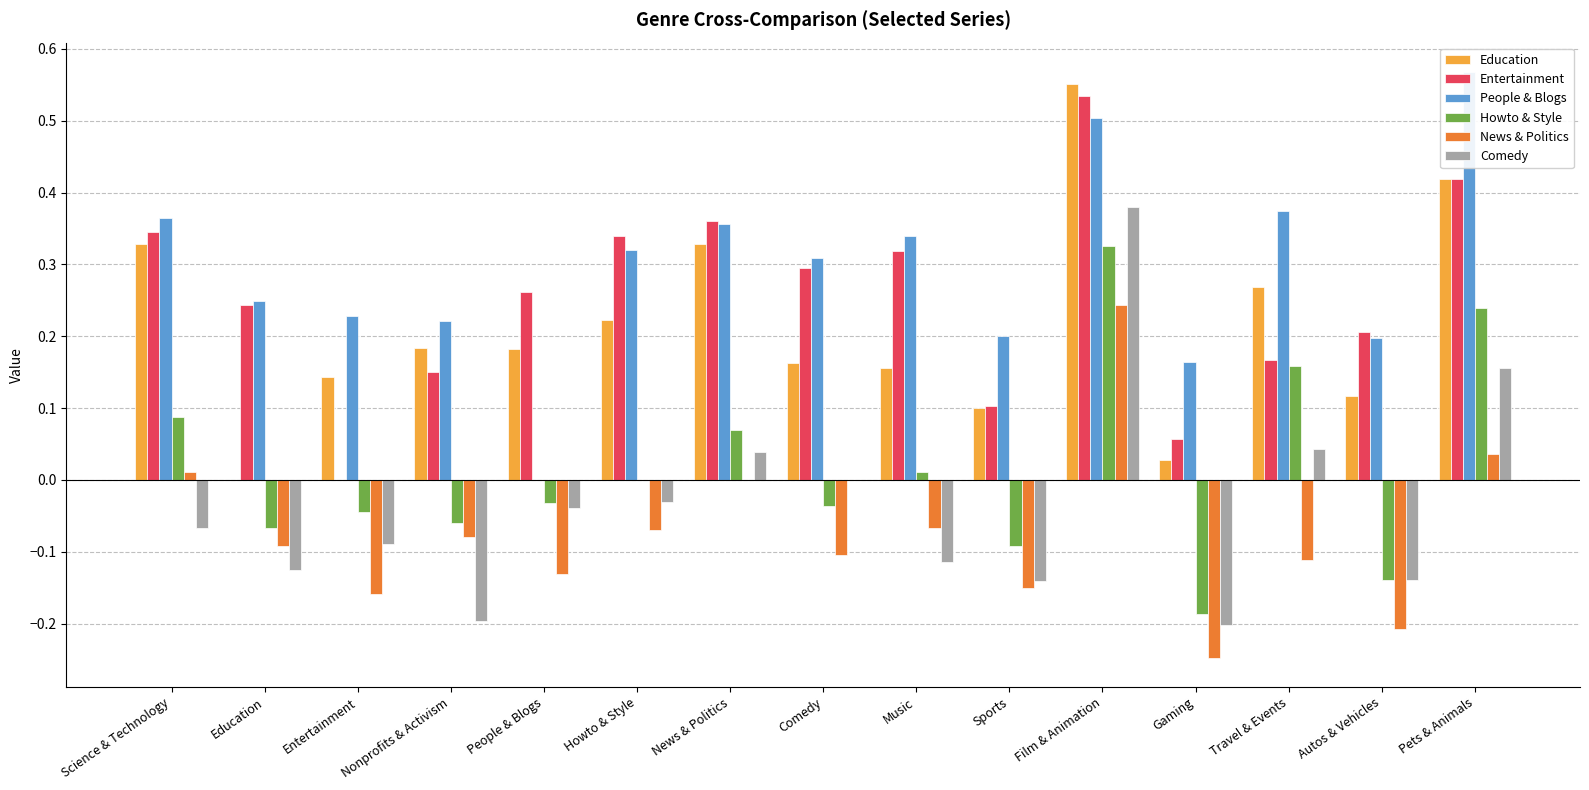

Rank the categories by News & Politics value from highest to lowest.

Film & Animation, Pets & Animals, Science & Technology, News & Politics, Music, Howto & Style, Nonprofits & Activism, Education, Comedy, Travel & Events, People & Blogs, Sports, Entertainment, Autos & Vehicles, Gaming